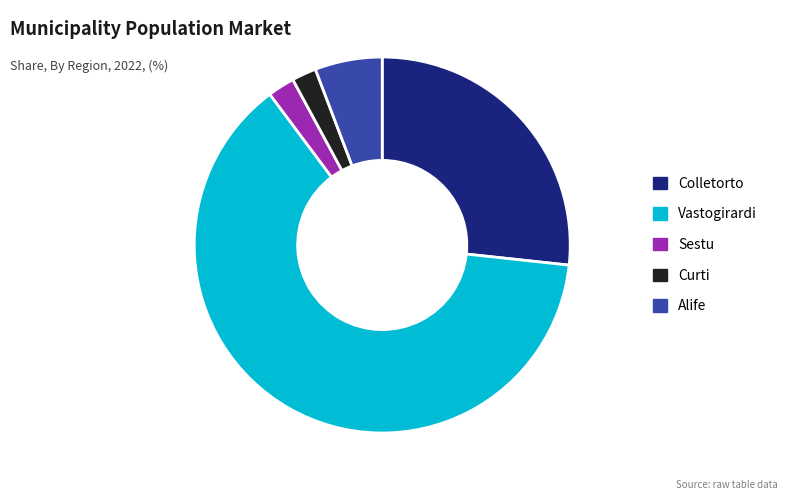

Which slice represents more than half of the pie?

Vastogirardi